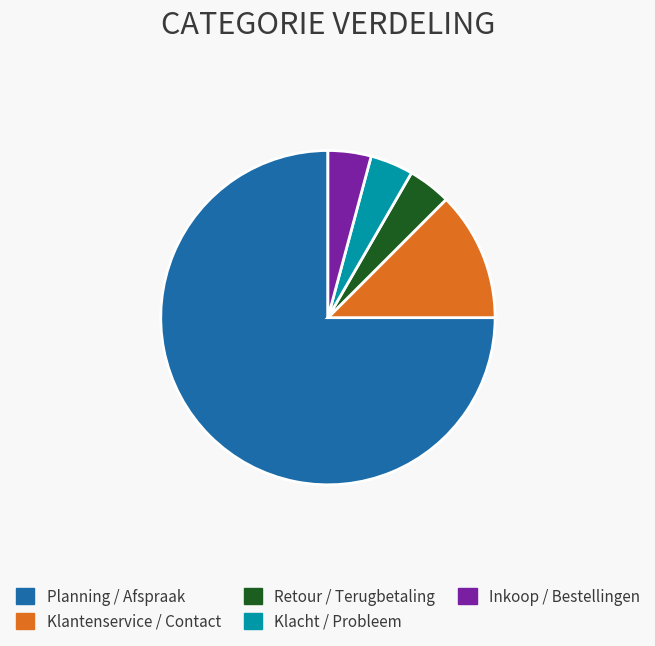

True or false: Inkoop / Bestellingen accounts for 15% of the total.

False